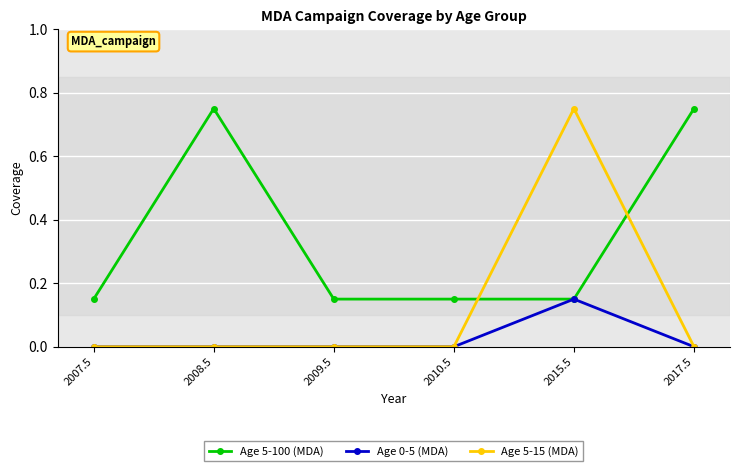

True or false: Age 5-15 (MDA) has a value of -0.4 at 2009.5.

False